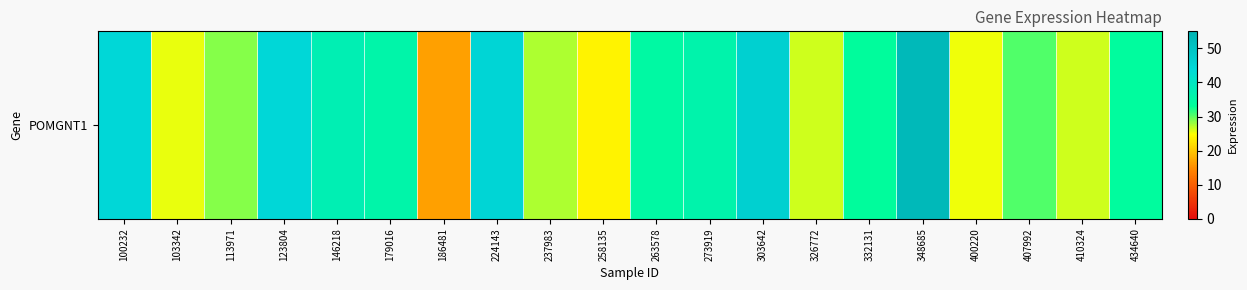

Is it true that the value at 303642 is 46.3?

True